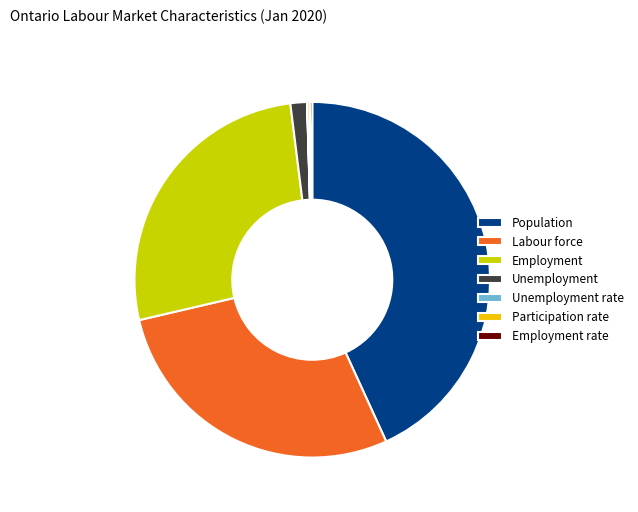

Between Unemployment and Employment, which is larger?

Employment